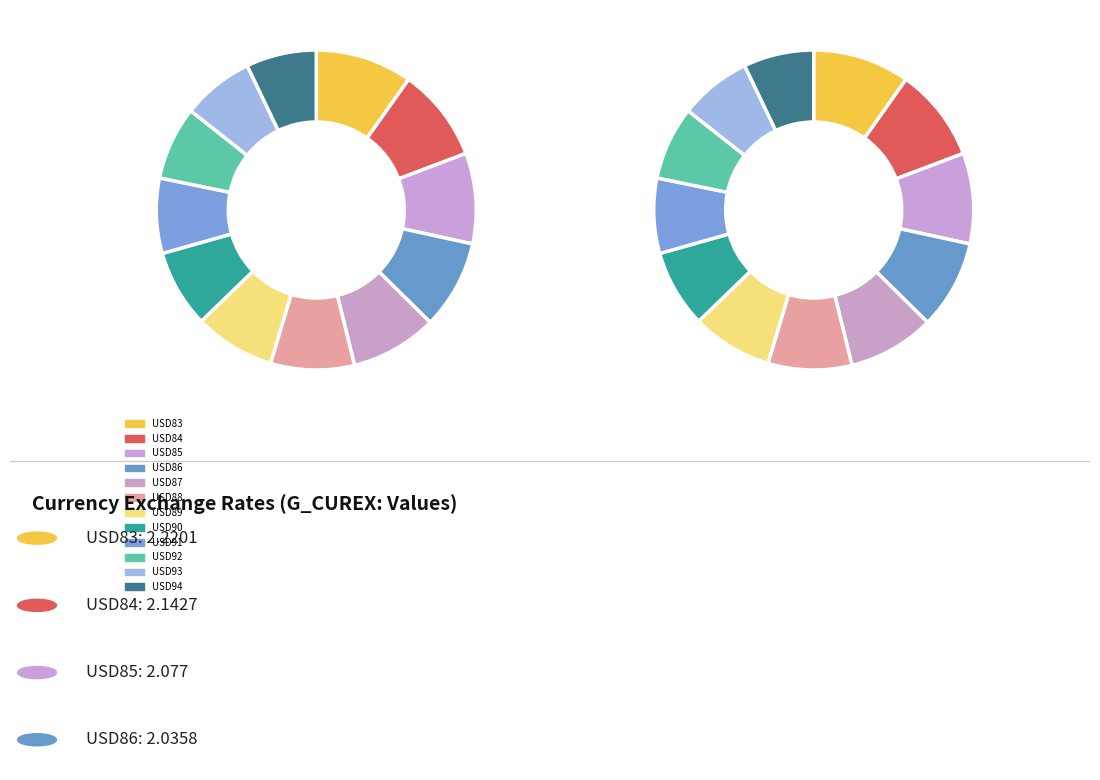

Do USD87 and USD85 together represent more than half of the pie?

No